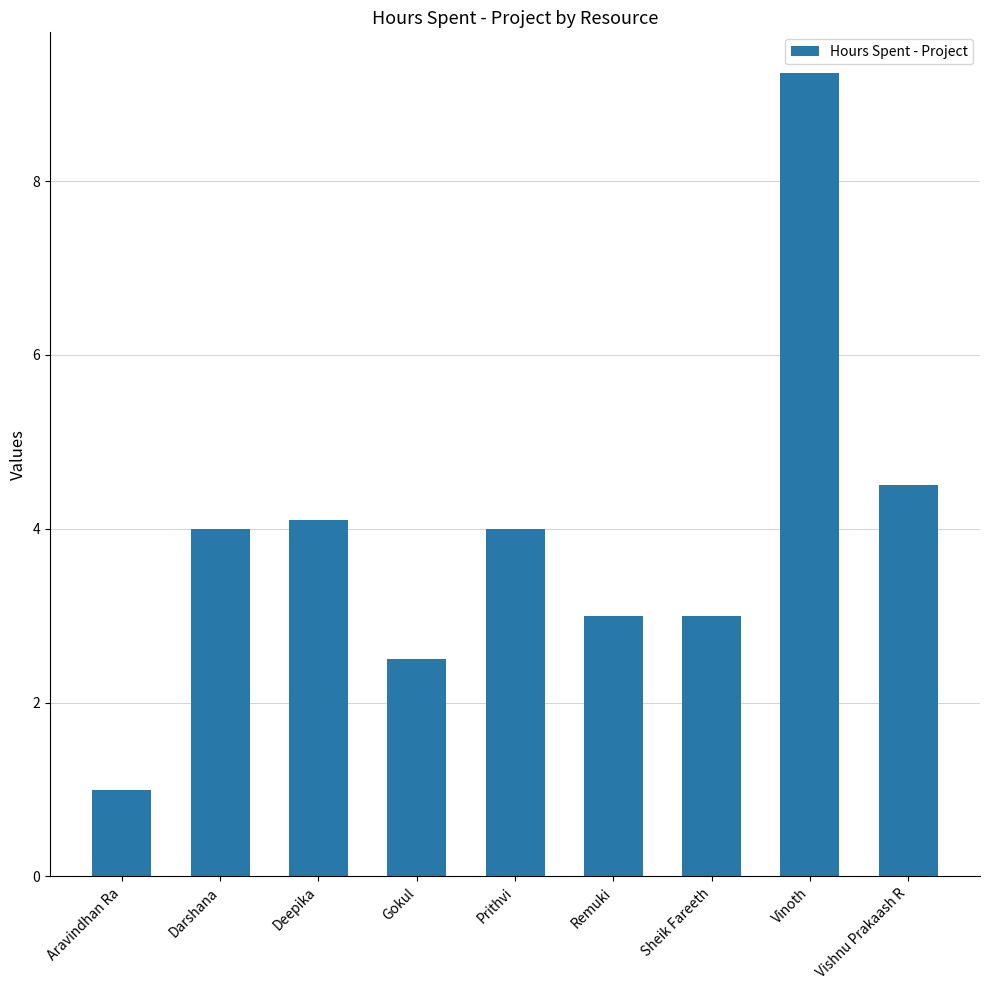

Between Deepika and Darshana, which is larger?

Deepika